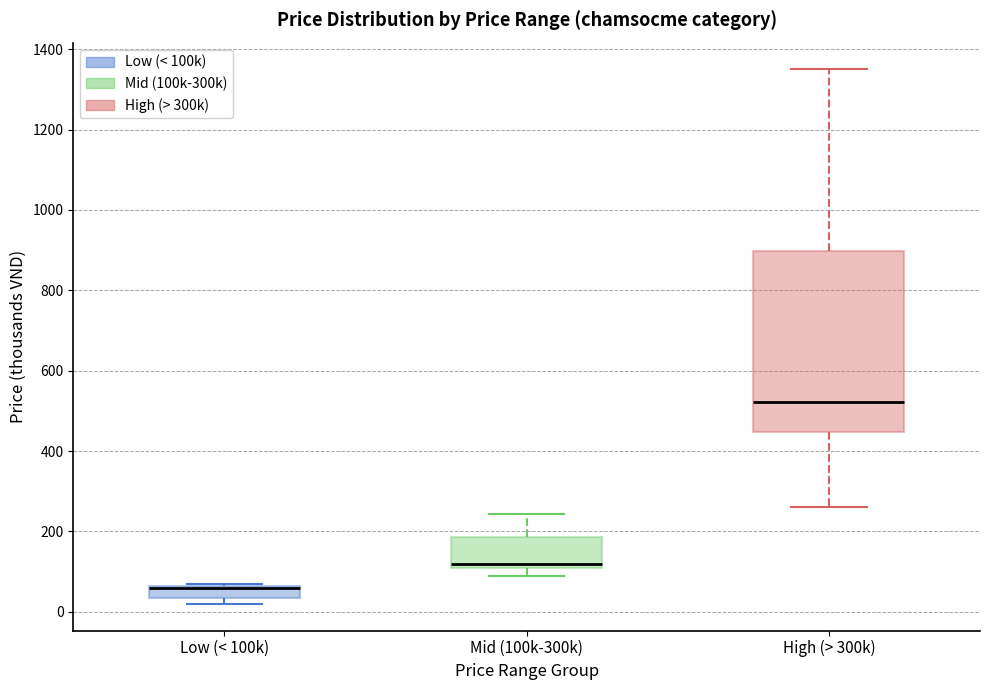

Where is the upper edge of the box for Low (< 100k) on the y-axis? The values are not printed on the chart, so give them approximately, as read against the axis.

60